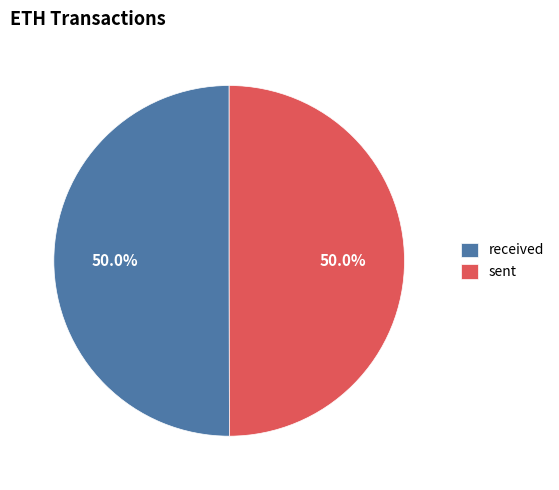

How much of the chart is everything except sent?

50.0%